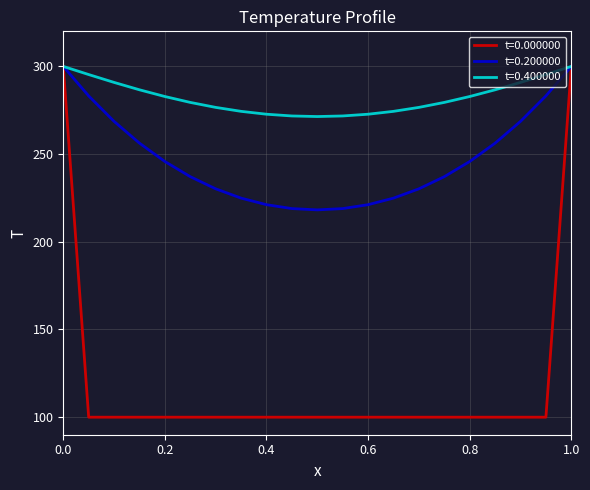

Which series has the largest range (max minus min)?

t=0.000000